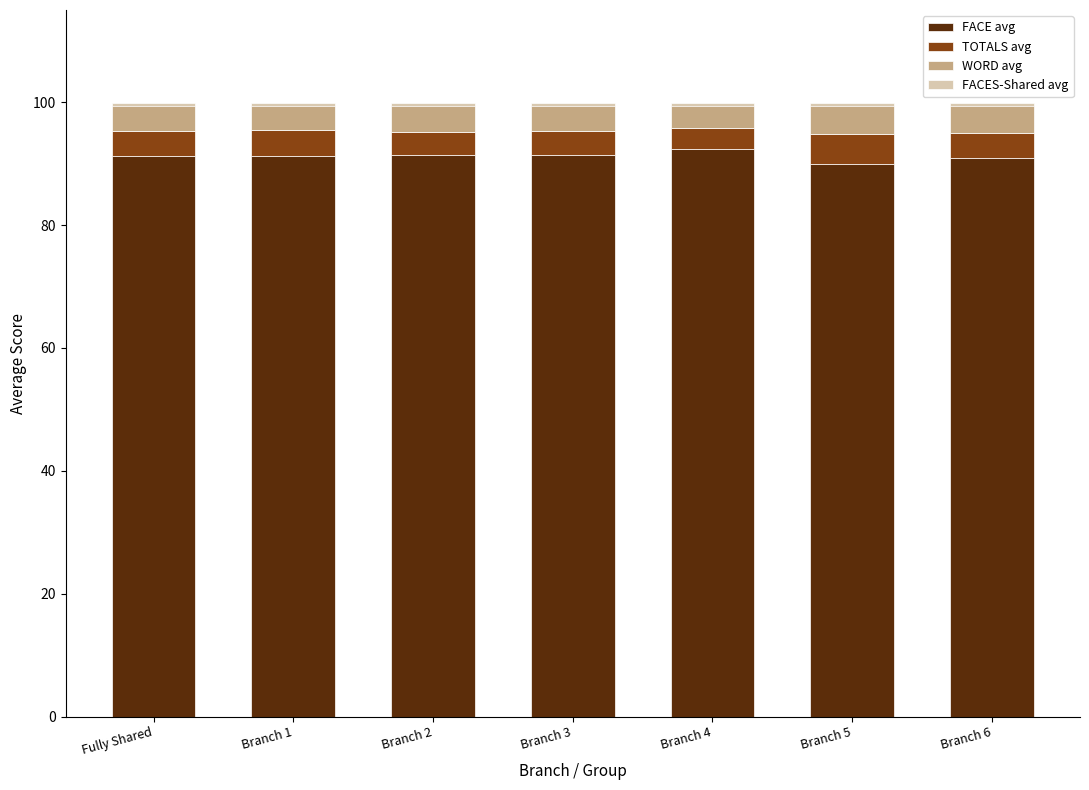

Are the bars horizontal?

No